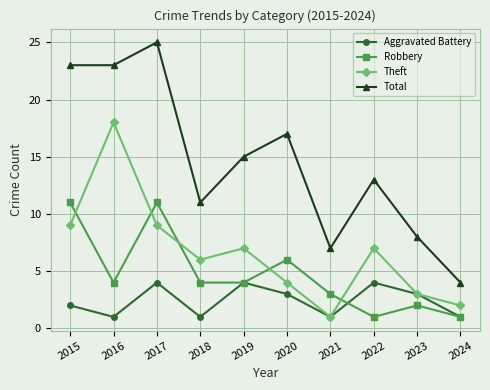

At which category does Theft reach its first local peak?

2016